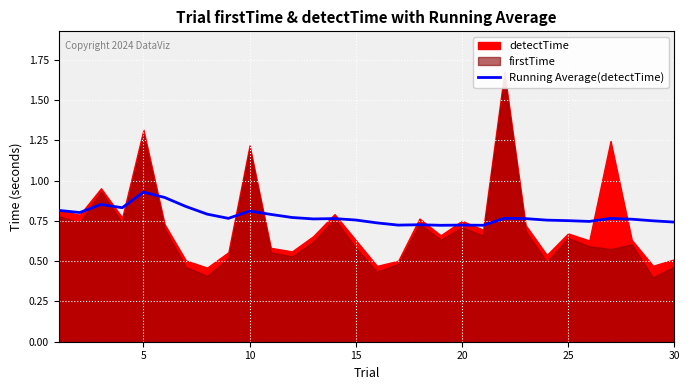

How many points are higher than both their immediate neighbors (excluding endpoints)?

8